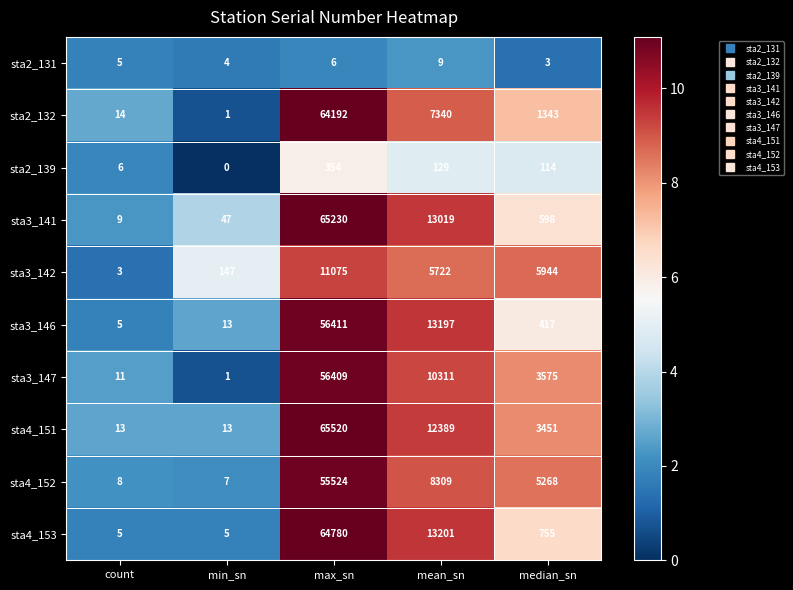

The sta4_153 series shows 64780 at max_sn. True or false?

True